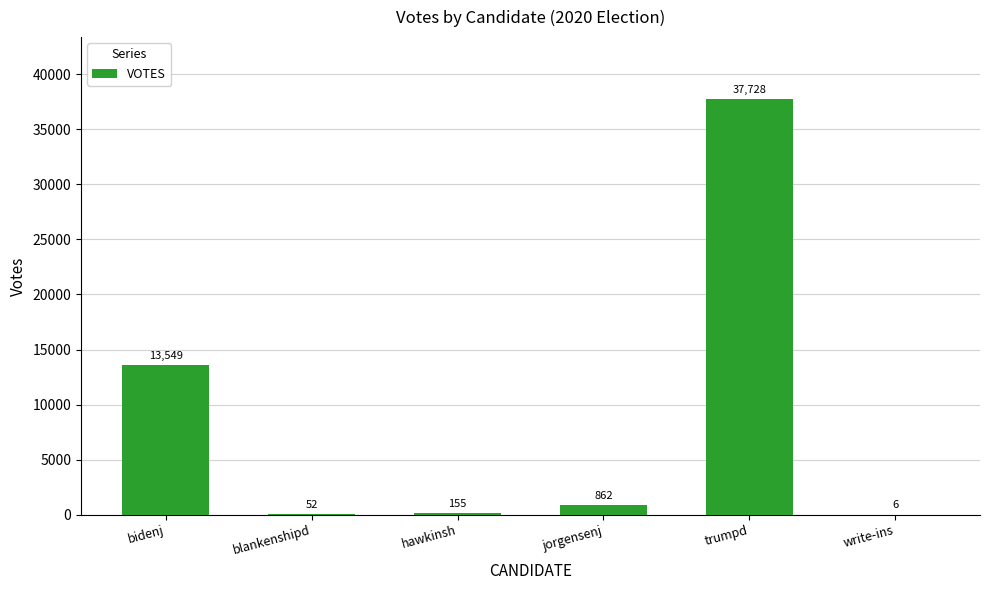

What is the sum of all values?

52352